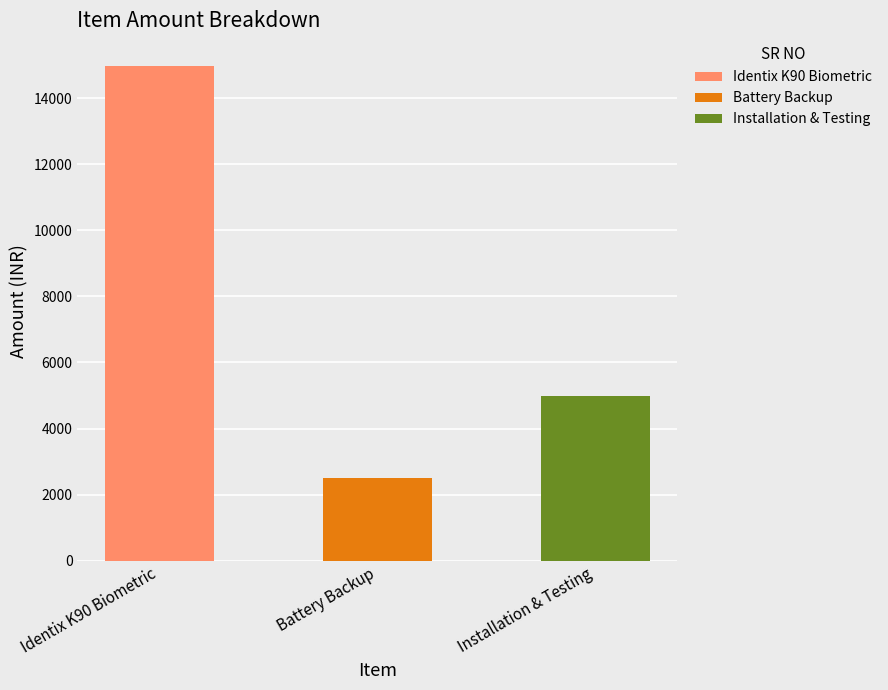

List the labels in order of value, smallest first.

Battery Backup, Installation & Testing, Identix K90 Biometric